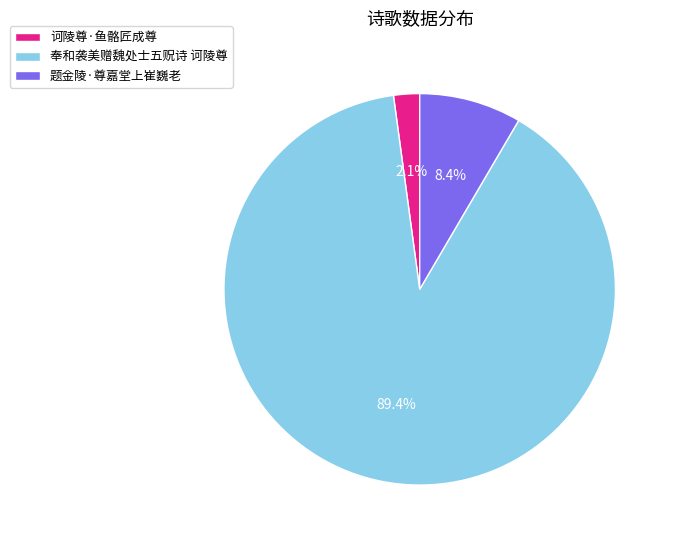

Between 奉和袭美赠魏处士五贶诗 诃陵尊 and 题金陵·尊嘉堂上崔巍老, which is larger?

奉和袭美赠魏处士五贶诗 诃陵尊